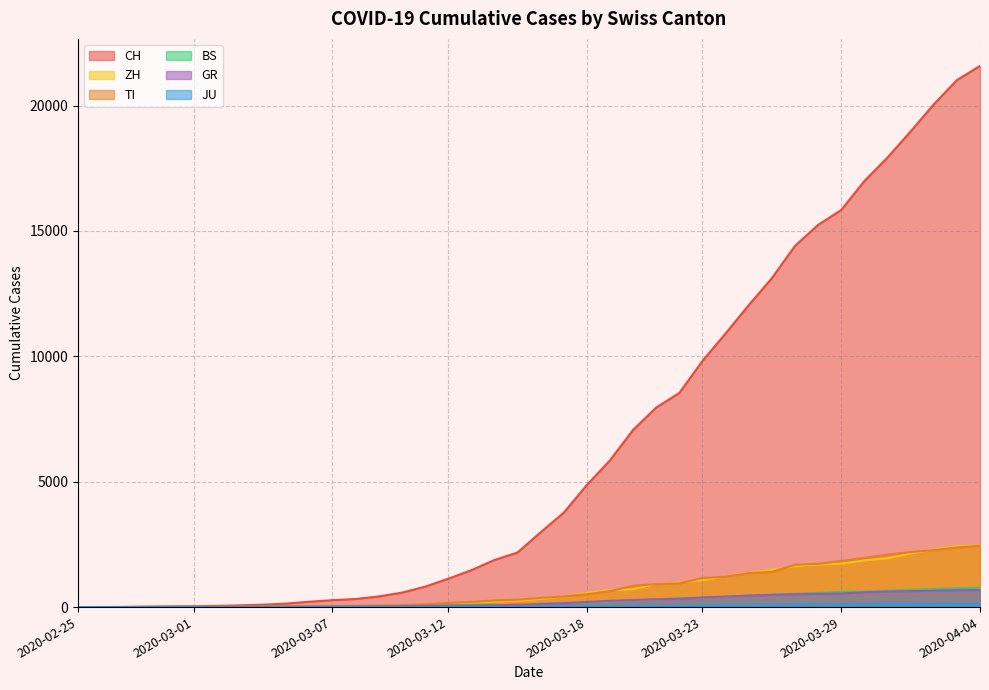

True or false: GR has more than 2 points higher than both neighbors.

False